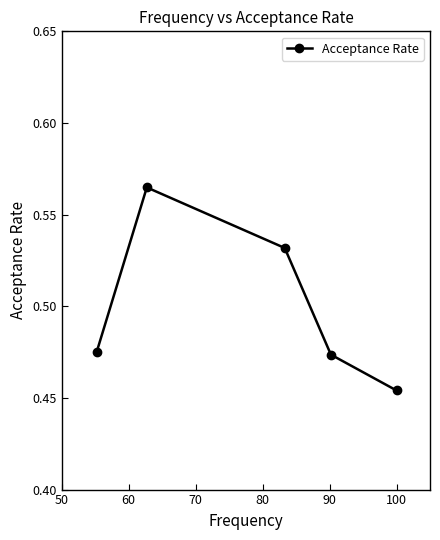

What is the difference between the maximum and minimum values?

0.1